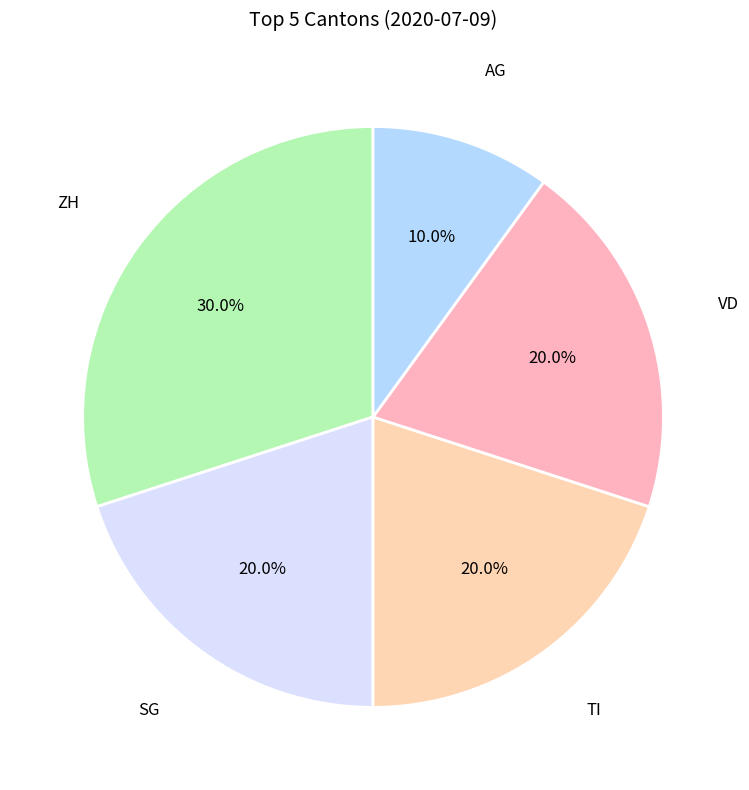

How many segments does this pie chart have?

5